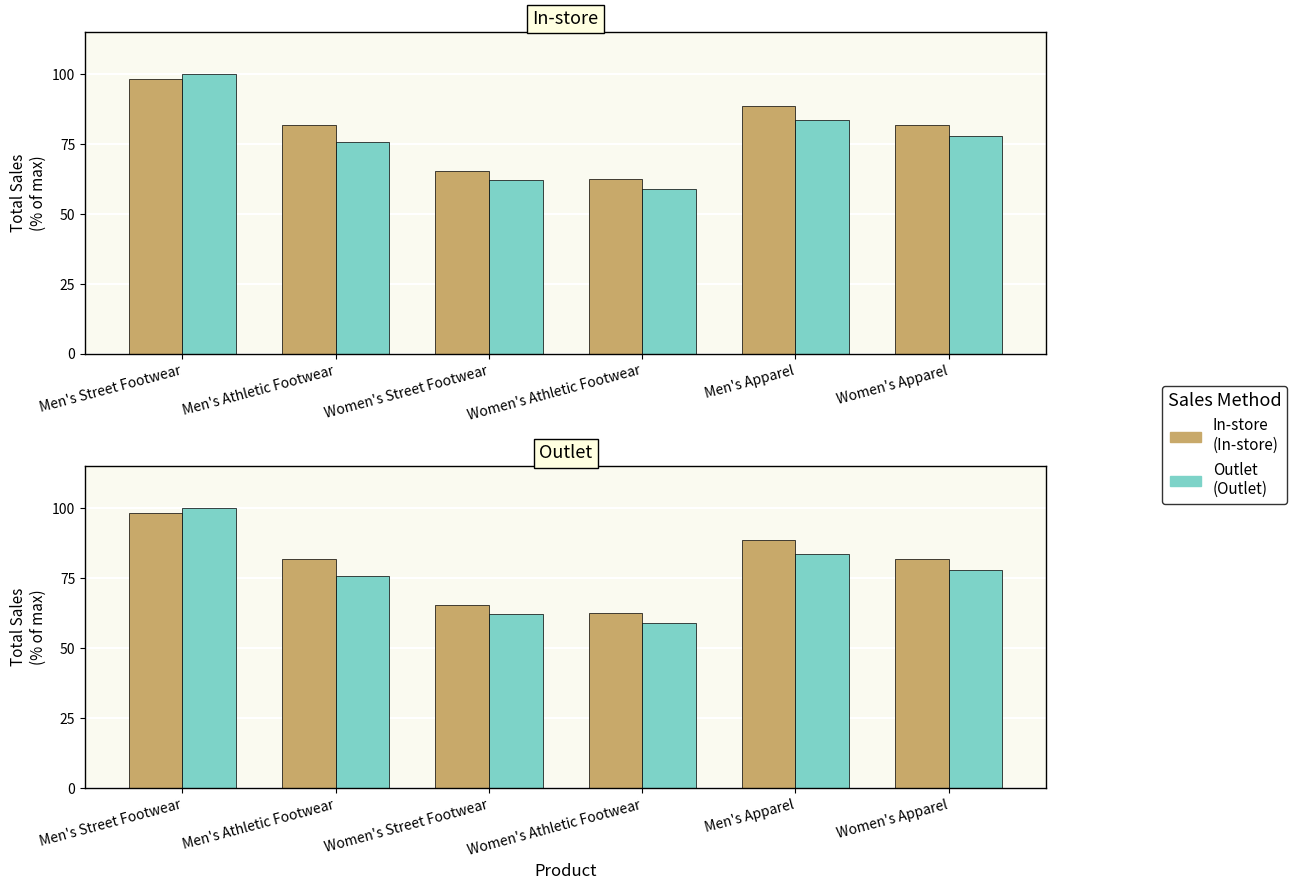

Where is In-store nearest to the value 80?

Men's Athletic Footwear